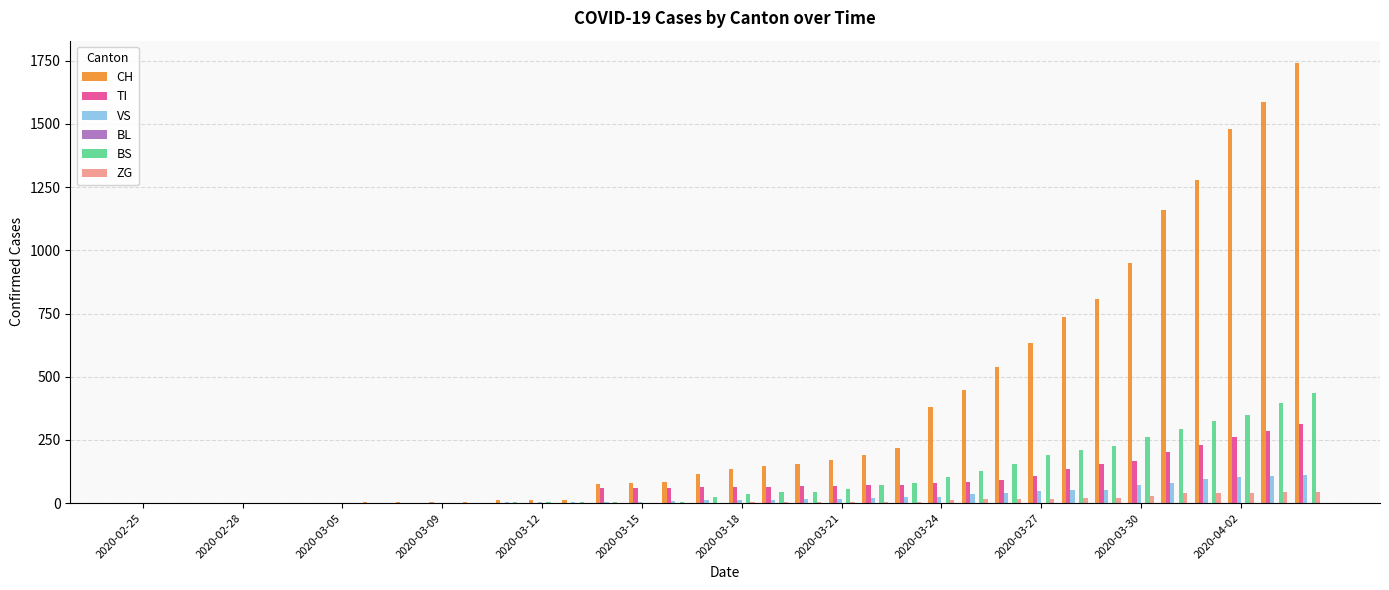

Count the number of categories in the chart.

36